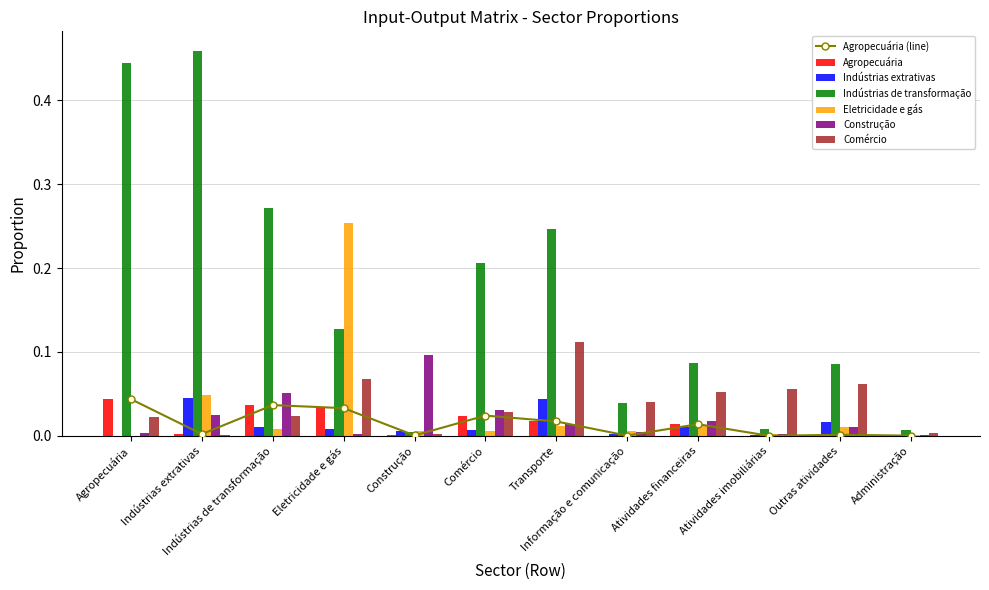

Reading right to left, extract all data points from this chart.

Agropecuária: 0.0	0.0	0.0	0.0	0.0	0.0	0.0	0.0	0.0	0.0	0.0	0.0
Indústrias extrativas: 0.0	0.0	0.0	0.0	0.0	0.0	0.0	0.0	0.0	0.0	0.0	0.0
Indústrias de transformação: 0.0	0.1	0.0	0.1	0.0	0.2	0.2	0.0	0.1	0.3	0.5	0.4
Eletricidade e gás: 0.0	0.0	0.0	0.0	0.0	0.0	0.0	0.0	0.3	0.0	0.0	0.0
Construção: 0.0	0.0	0.0	0.0	0.0	0.0	0.0	0.1	0.0	0.1	0.0	0.0
Comércio: 0.0	0.1	0.1	0.1	0.0	0.1	0.0	0.0	0.1	0.0	0.0	0.0